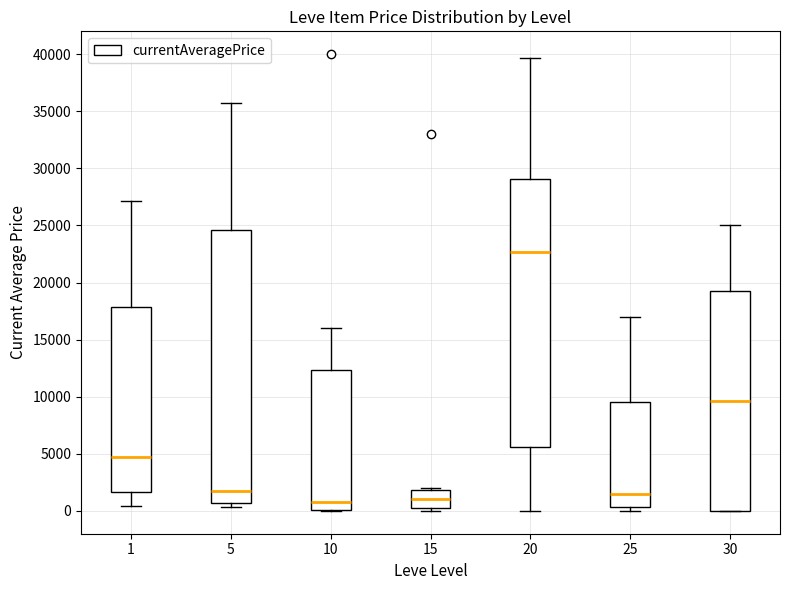

Reading left to right, read every box against the y-axis: the position of its median line, the range the box covers, and the ends of its whiskers. The values are not printed on the chart, so give them approximately, as read against the axis.

1: median 4500, box 1500 to 18000, whiskers 500 to 27000
5: median 2000, box 500 to 24500, whiskers 500 (just below the box's lower edge) to 36000
10: median 1000, box 0 to 12500, whiskers 0 to 16000
15: median 1000, box 0 to 2000, whiskers 0 (just below the box's lower edge) to 2000 (just above the box's upper edge)
20: median 22500, box 5500 to 29000, whiskers 0 to 39500
25: median 1500, box 500 to 9500, whiskers 0 to 17000
30: median 9500, box 0 to 19500, whiskers 0 to 25000